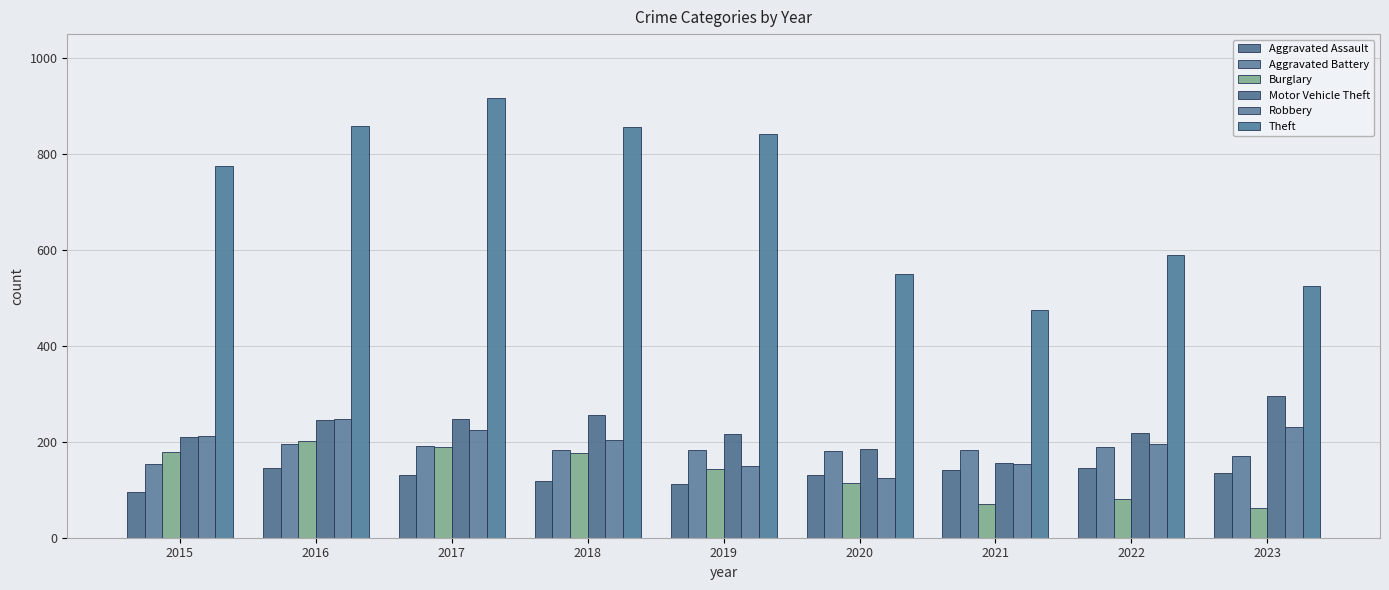

The value of Theft at 2016 is 221. True or false?

False